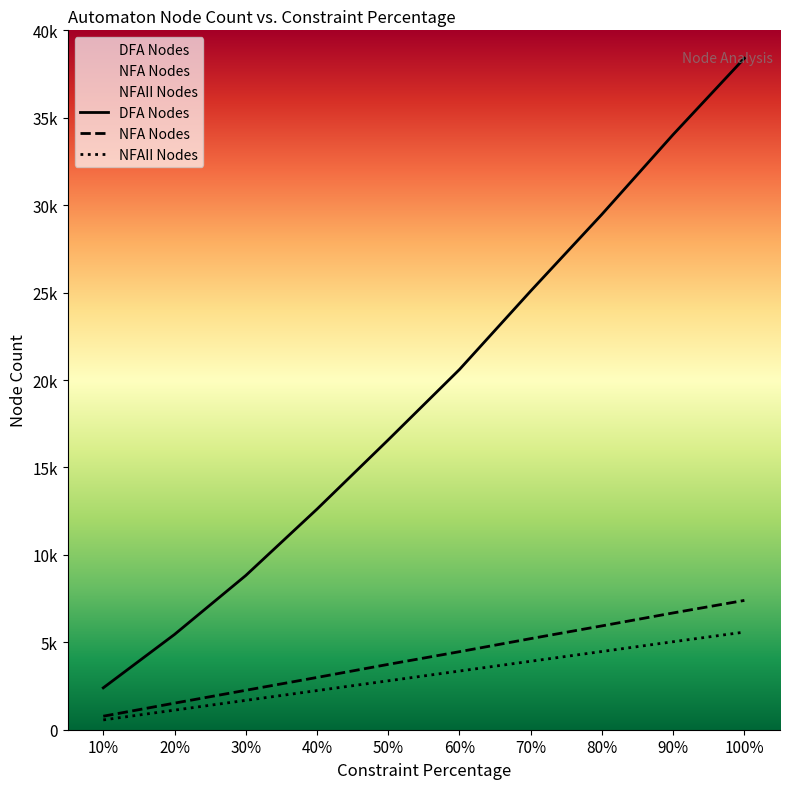

Where does the DFA Nodes series first go above 20601?

70%